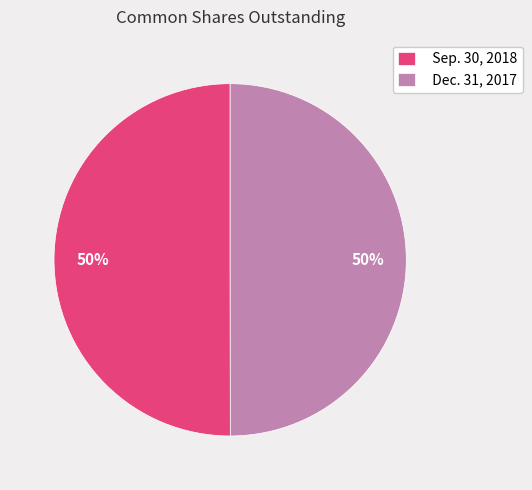

To the nearest percent, what is the combined percentage of Dec. 31, 2017 and Sep. 30, 2018?

100%